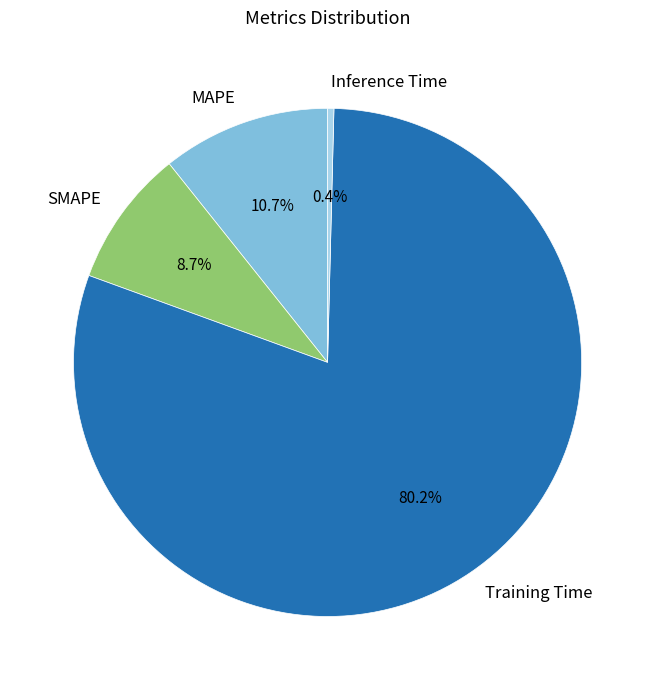

What percentage do MAPE and Inference Time together represent?

11.1%